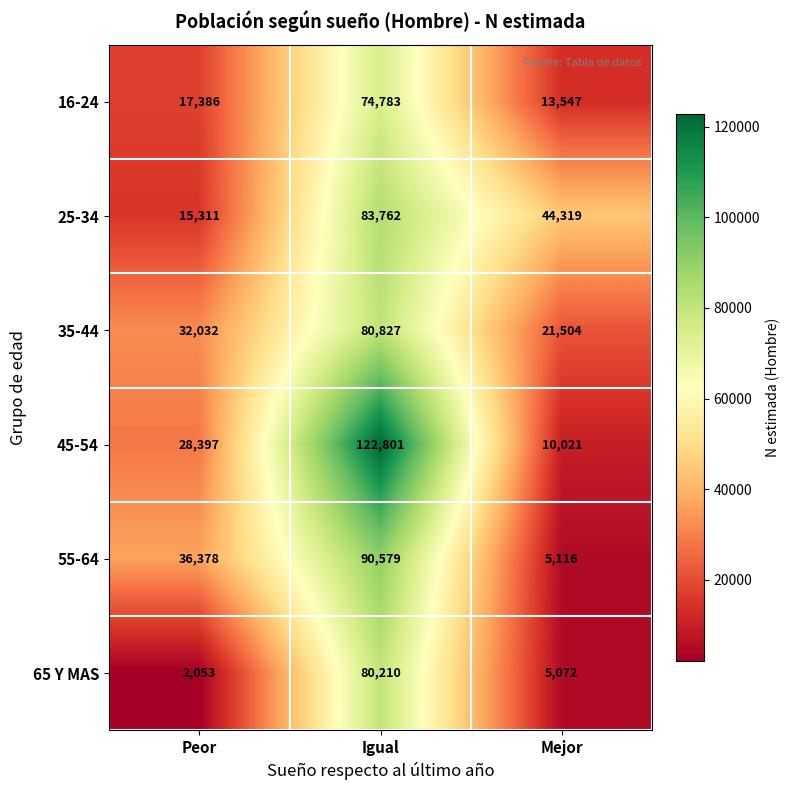

Where is 25-34 nearest to the value 49536?

Mejor